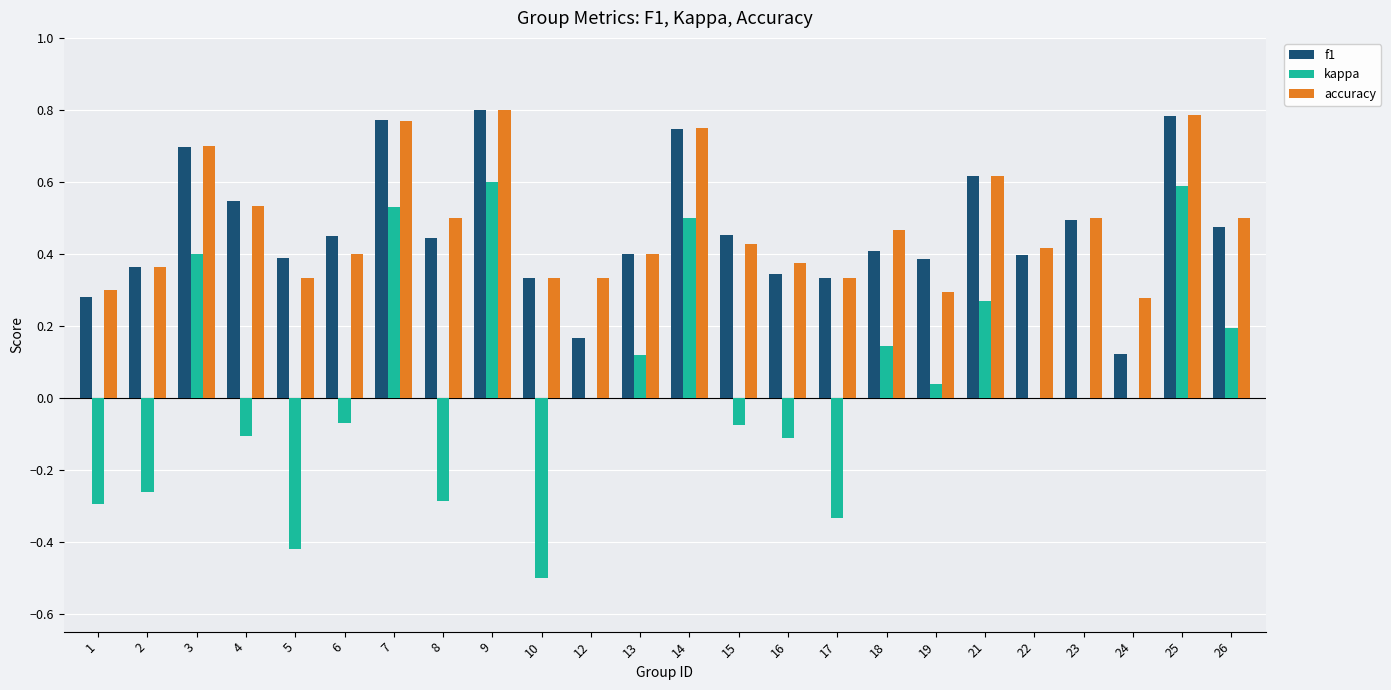

Does the chart contain stacked bars?

No